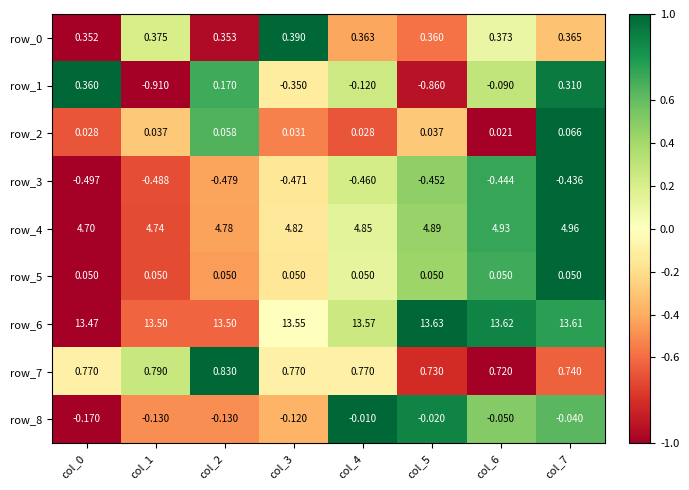

How many values in row_1 are below zero?

5